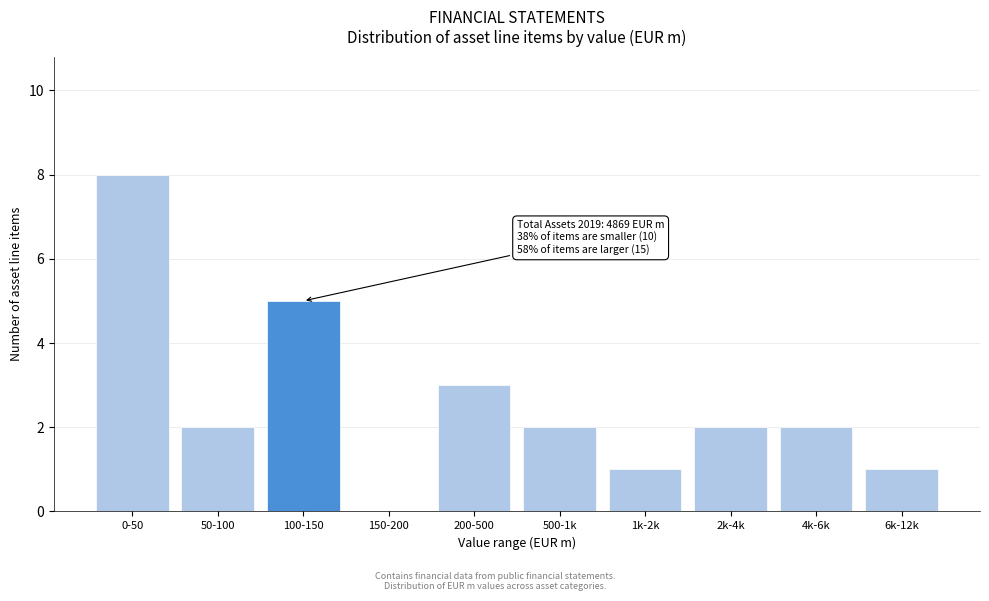

Reading right to left, what are all the values shown in this chart?

6k-12k=1	4k-6k=2	2k-4k=2	1k-2k=1	500-1k=2	200-500=3	150-200=0	100-150=5	50-100=2	0-50=8